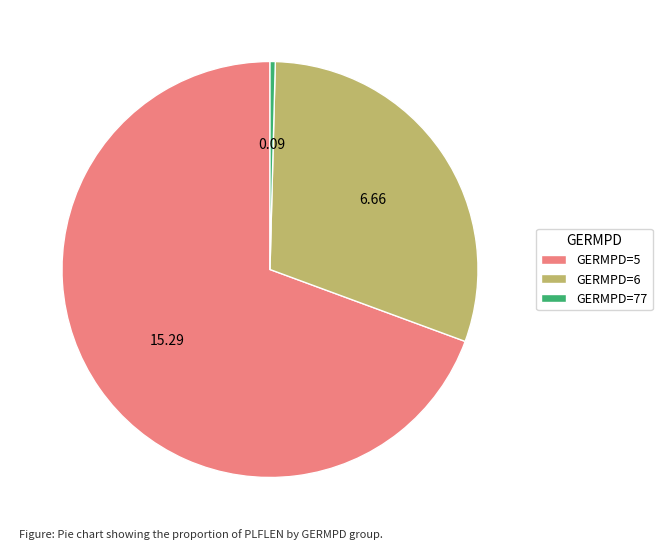

What is the smallest slice in the pie chart?

GERMPD=77